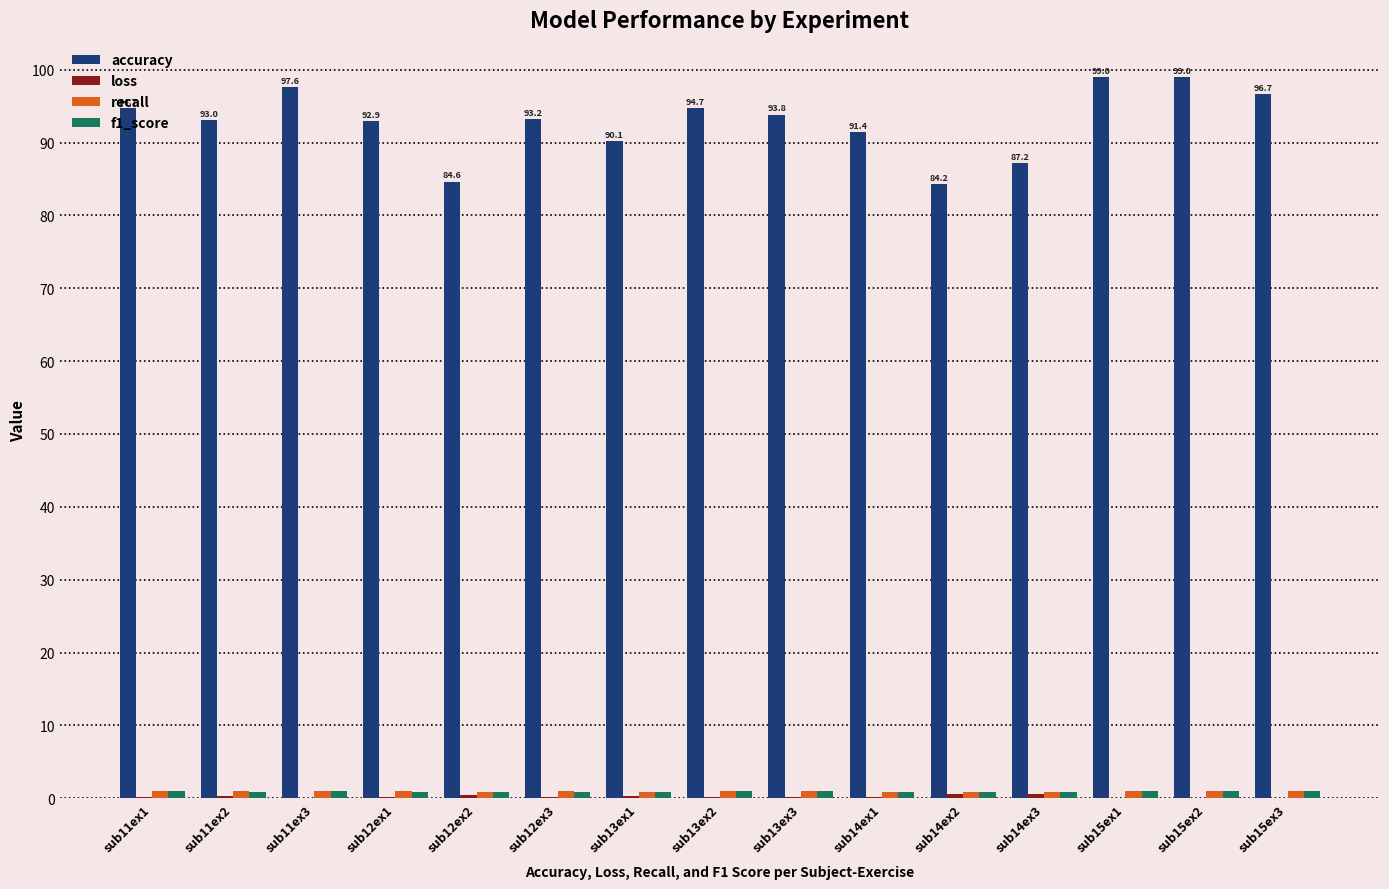

Which series has the largest total across all categories?

accuracy